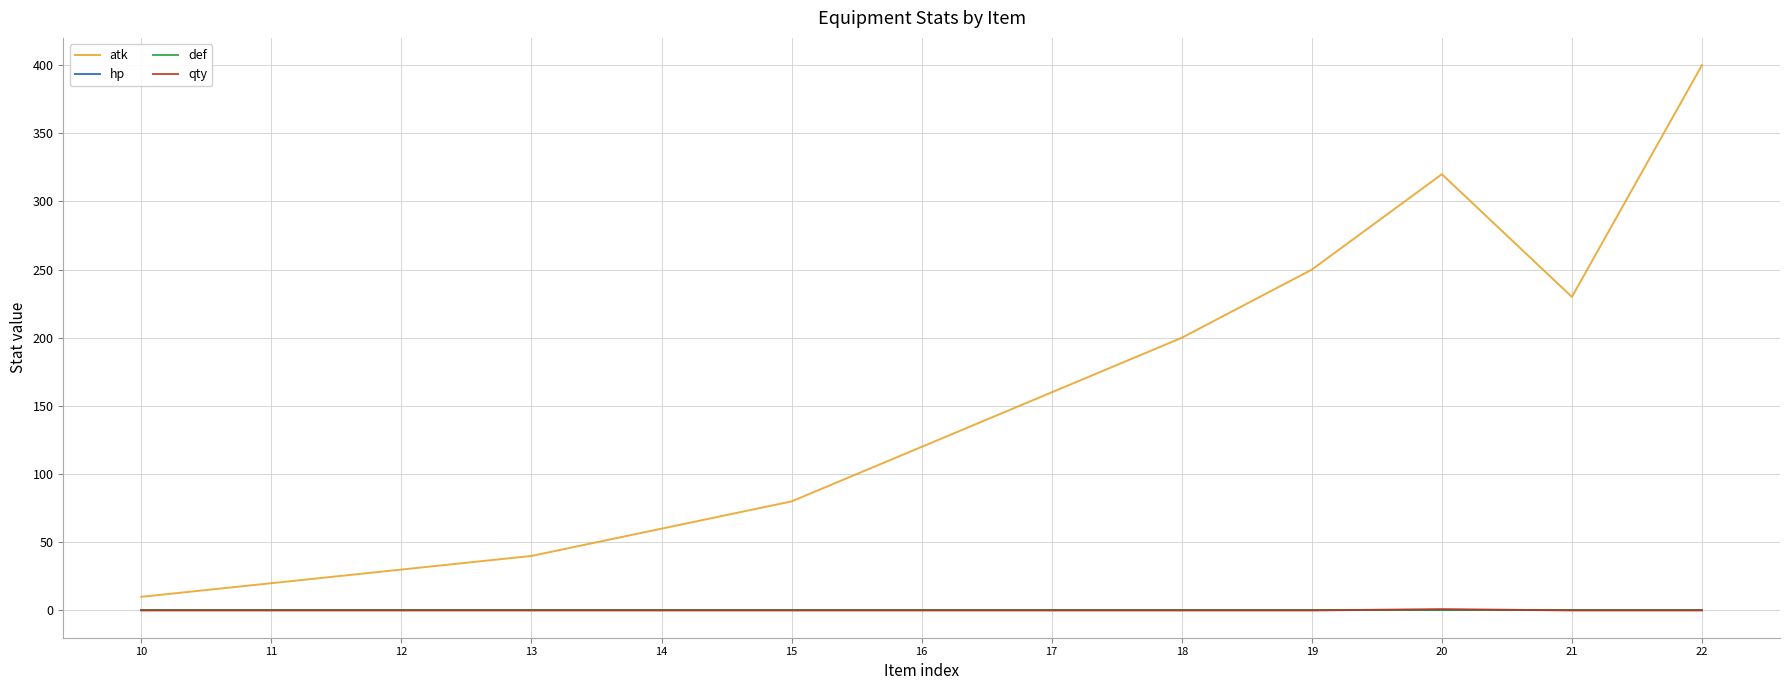

Is this an area chart (filled region under the line)?

No